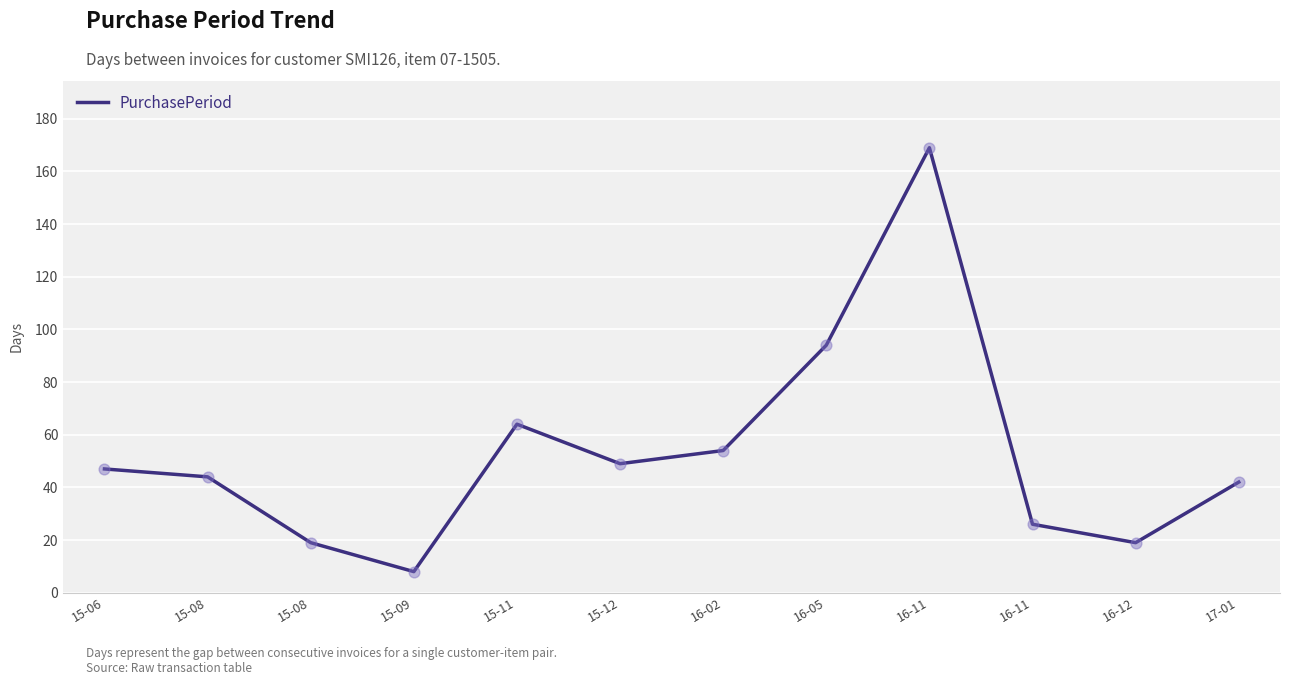

Approximately how many times larger is the value at 15-06 compared to 16-11?

1.8